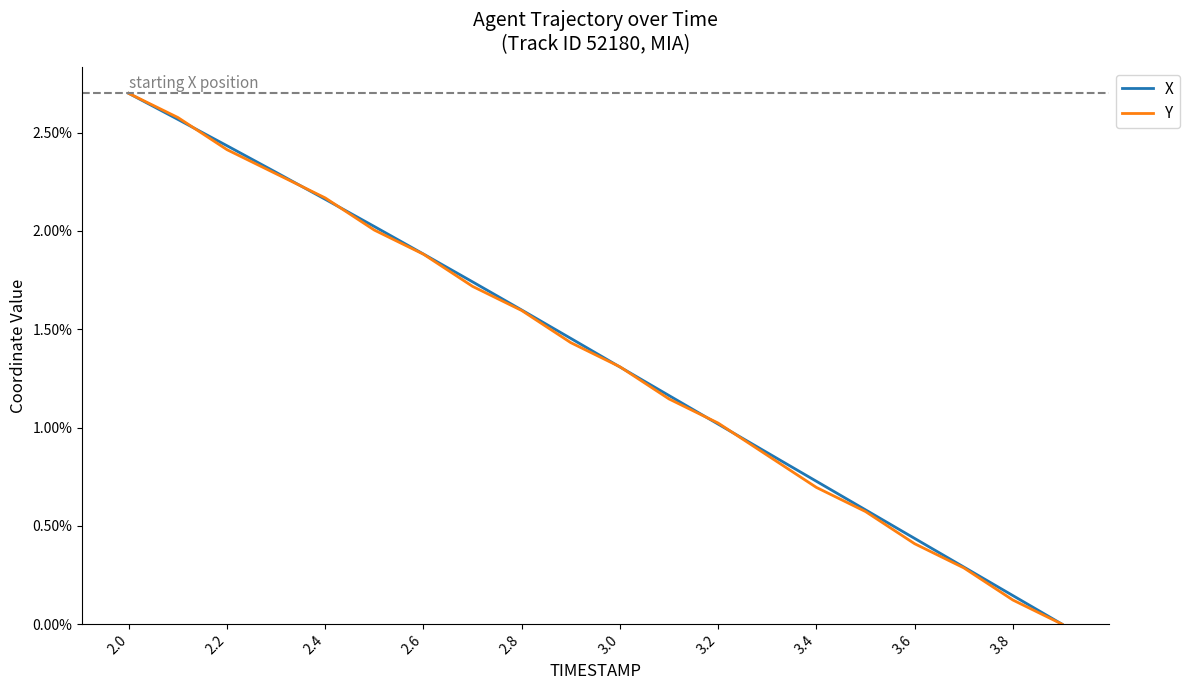

Does the chart display data point markers on the line(s)?

No